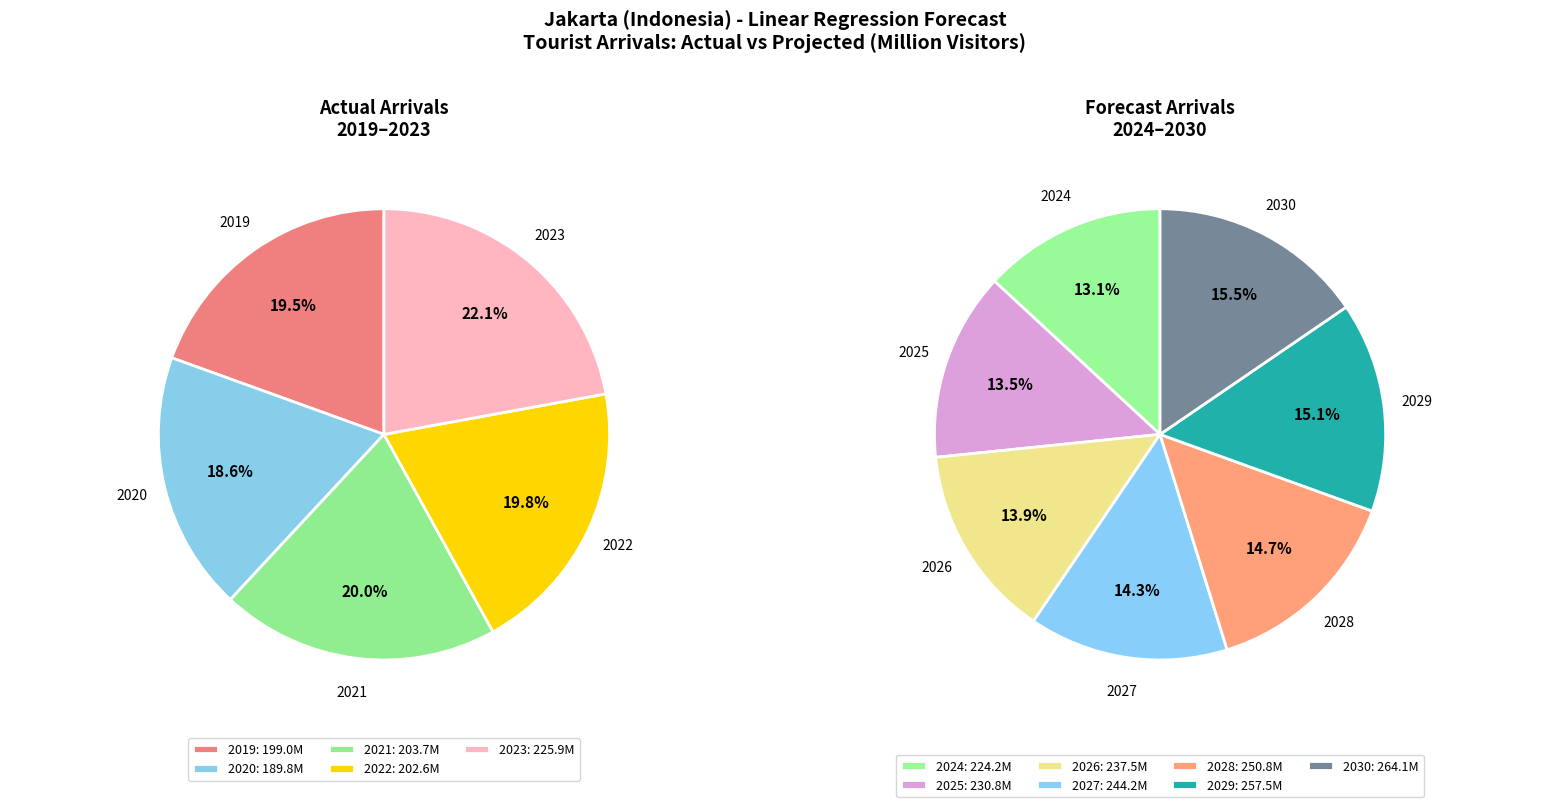

Does 2029 account for over 50% of the chart?

No